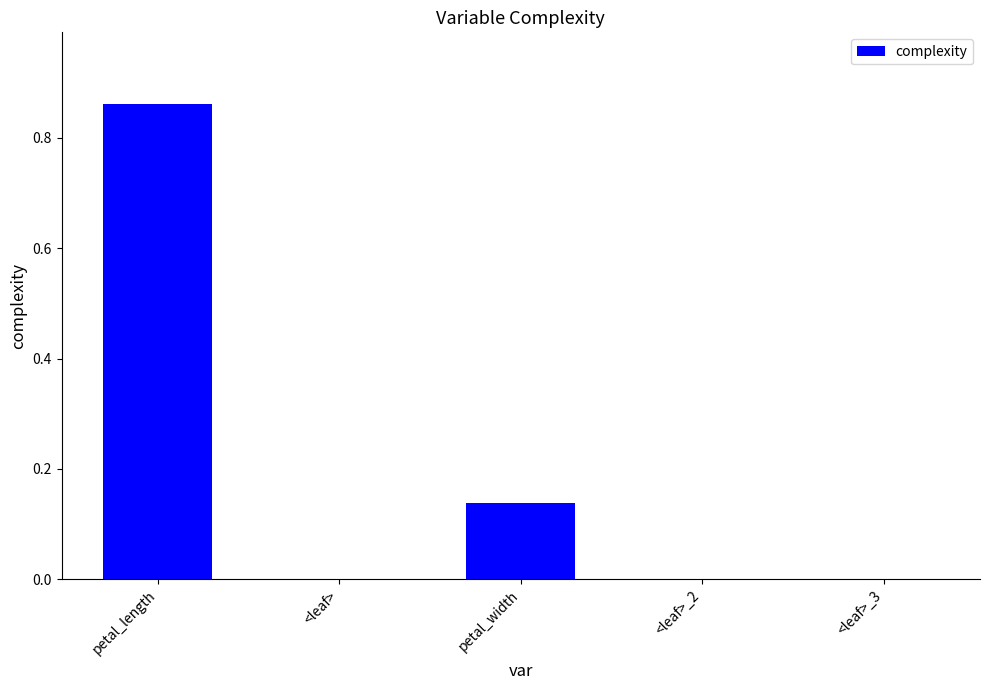

Is it true that the value at <leaf>_2 is 0.0?

True